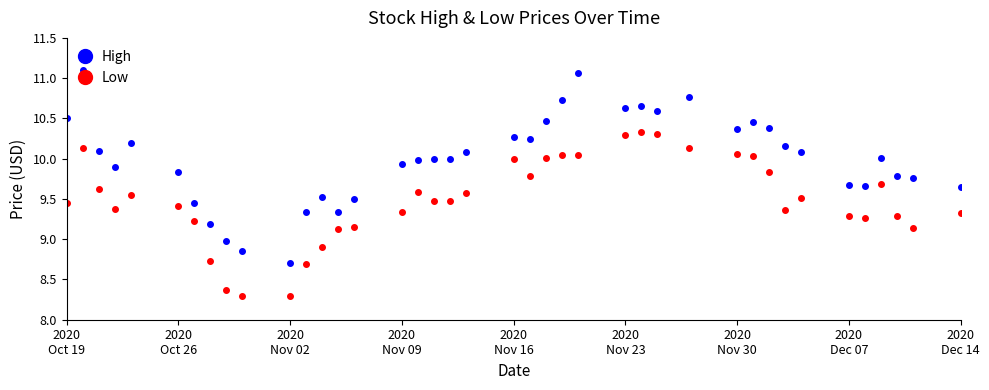

List the series in order of their peak value, highest first.

High, Low